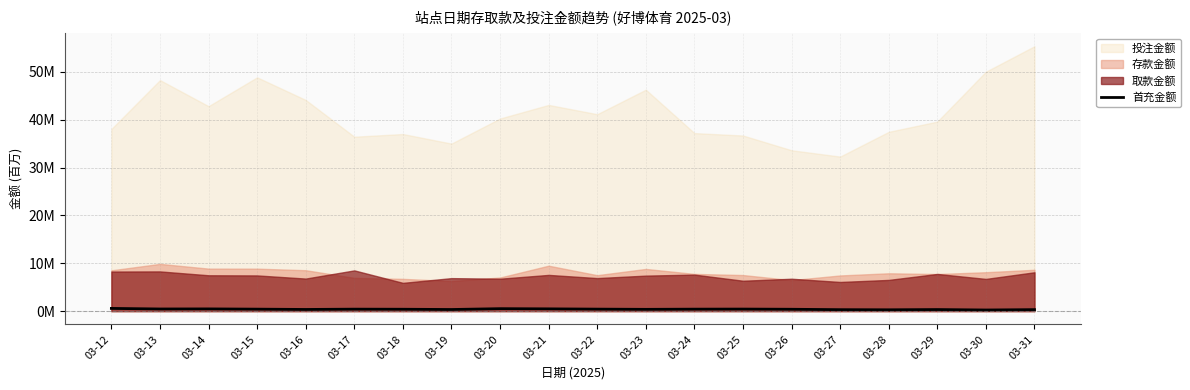

How many lines are shown in the chart?

1